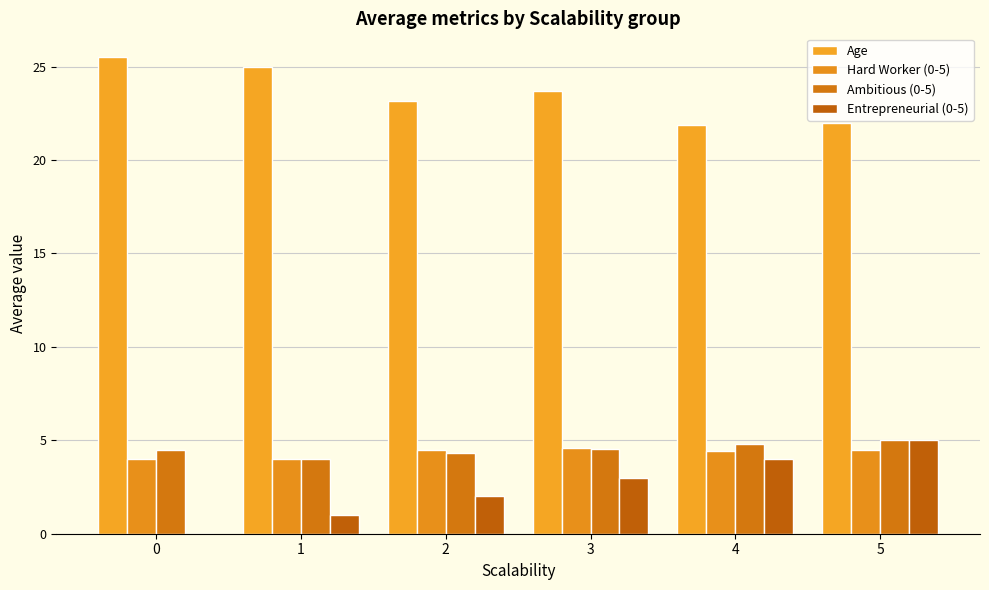

True or false: Ambitious (0-5) has a value of 1.9 at 3.

False